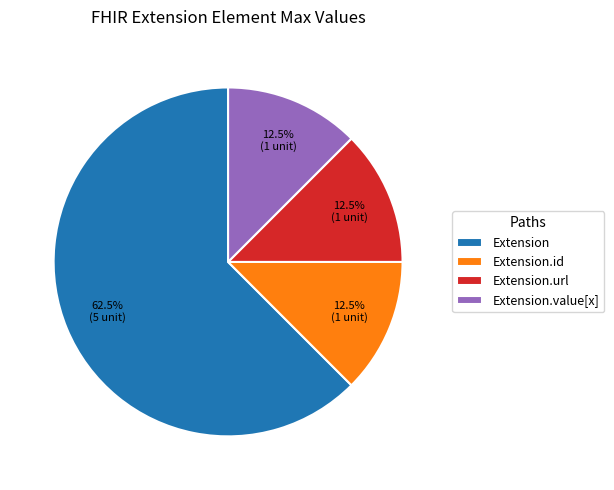

How many slices are in this pie chart?

4